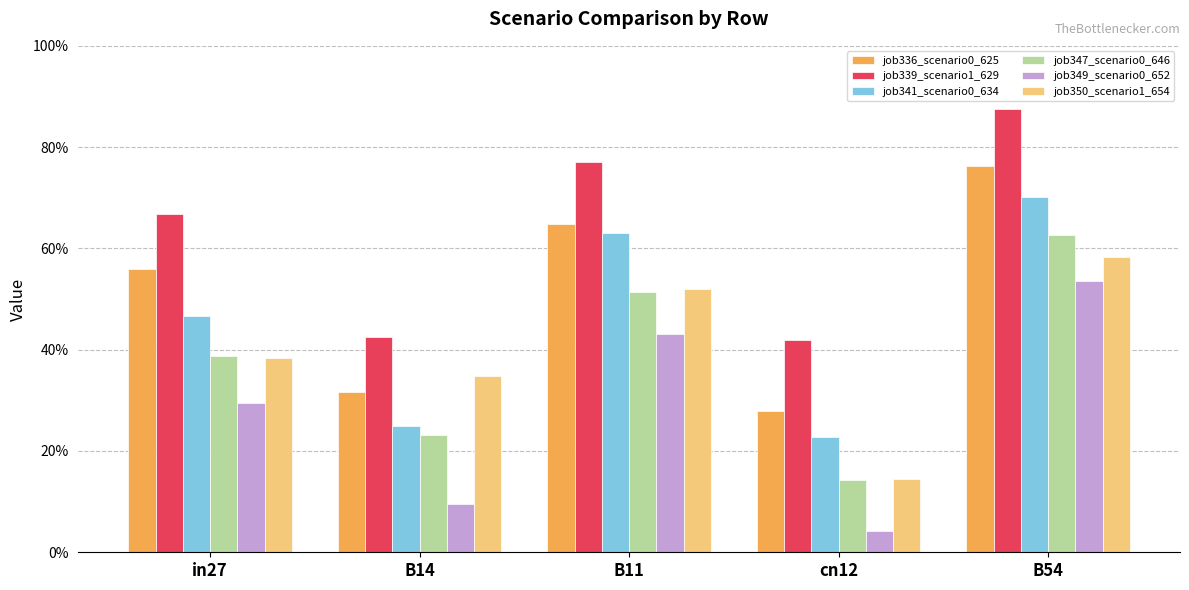

What is the difference between the maximum and minimum values in the job350_scenario1_654 series?

0.4